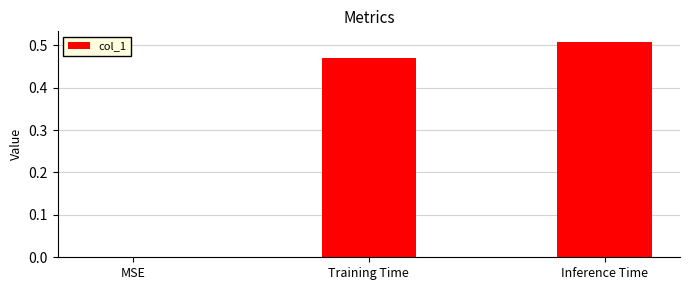

Which has a higher value, Training Time or Inference Time?

Inference Time